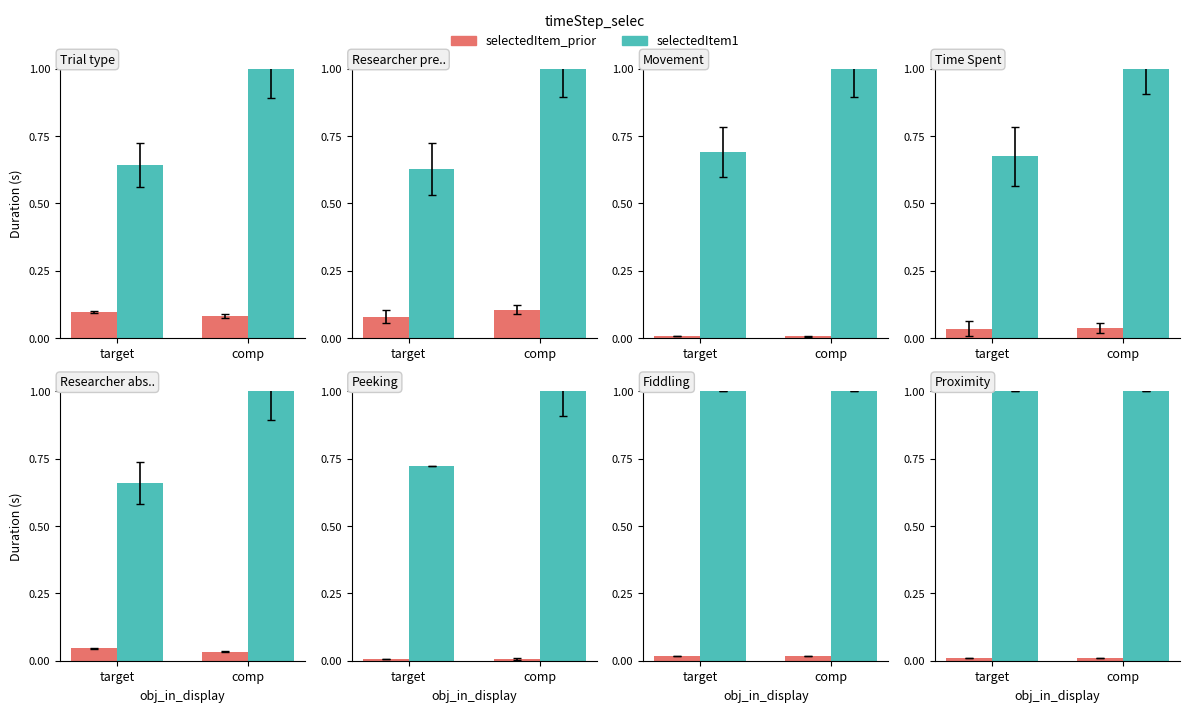

How many groups of bars are there?

2